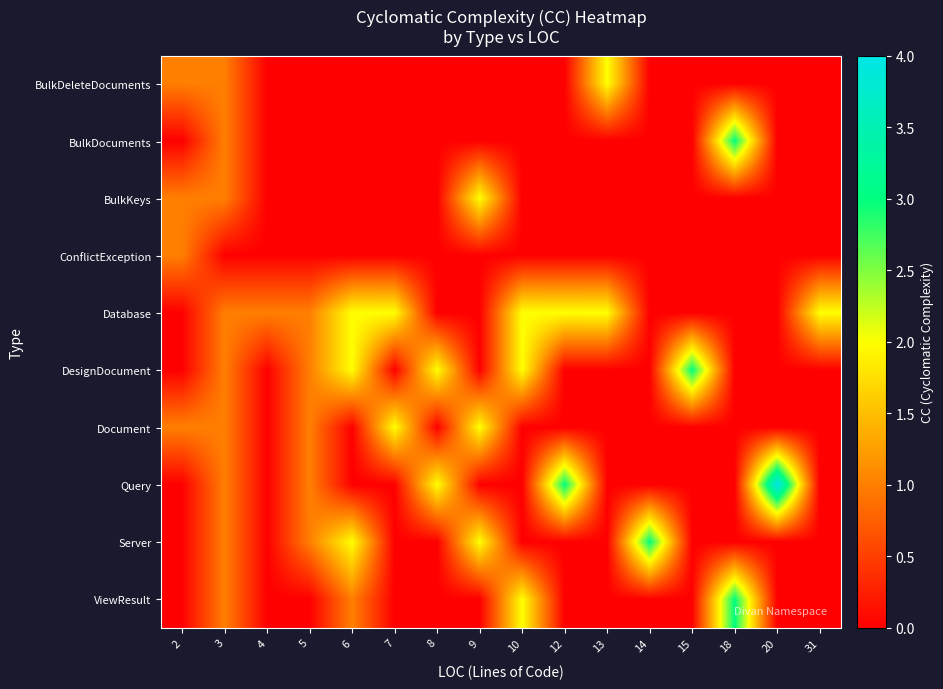

How many data points does each series have?

16